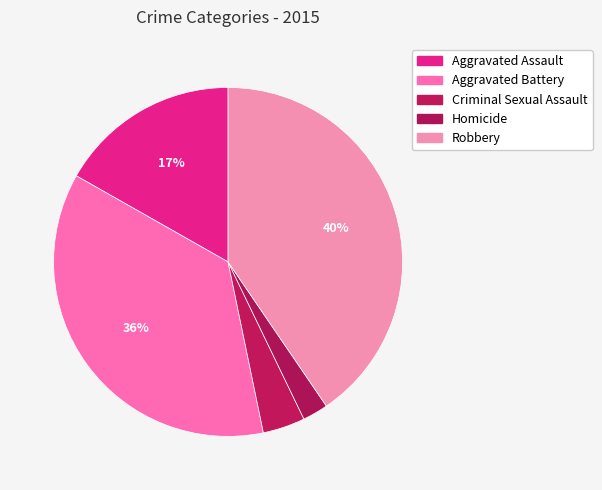

Which category has the smallest portion of the pie?

Homicide